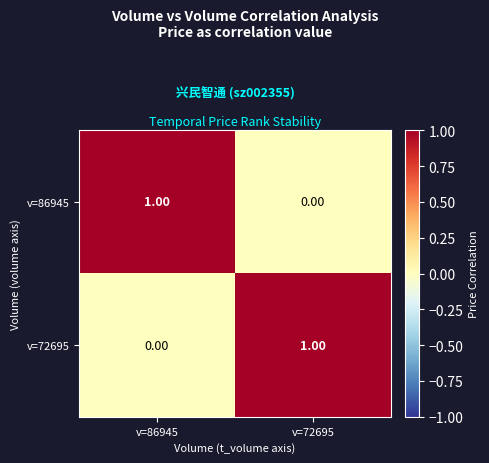

List the labels in order of v=86945 value, smallest first.

v=72695, v=86945